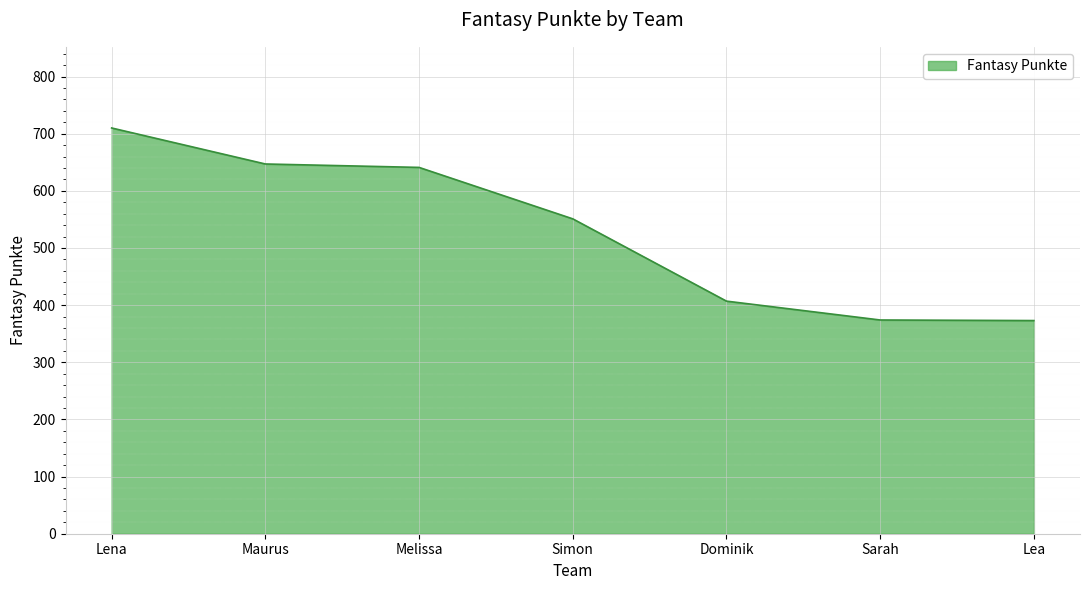

What is the ratio of the value at Melissa to the value at Dominik?

1.6